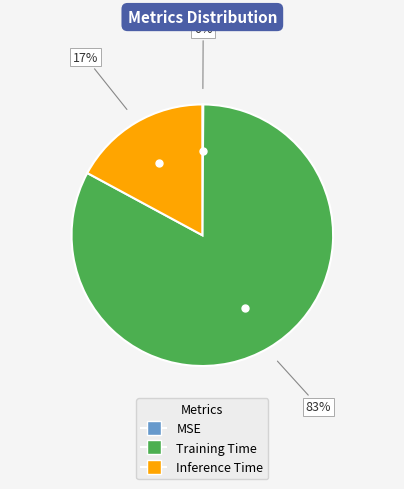

To the nearest percent, what percentage of the pie is Training Time?

83%